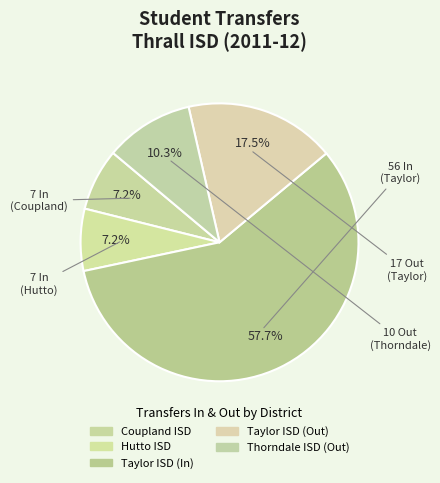

How many slices are in this pie chart?

5